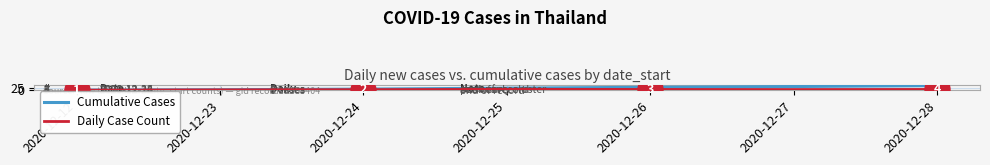

At which category does the chart reach its peak across all series?

2020-12-28